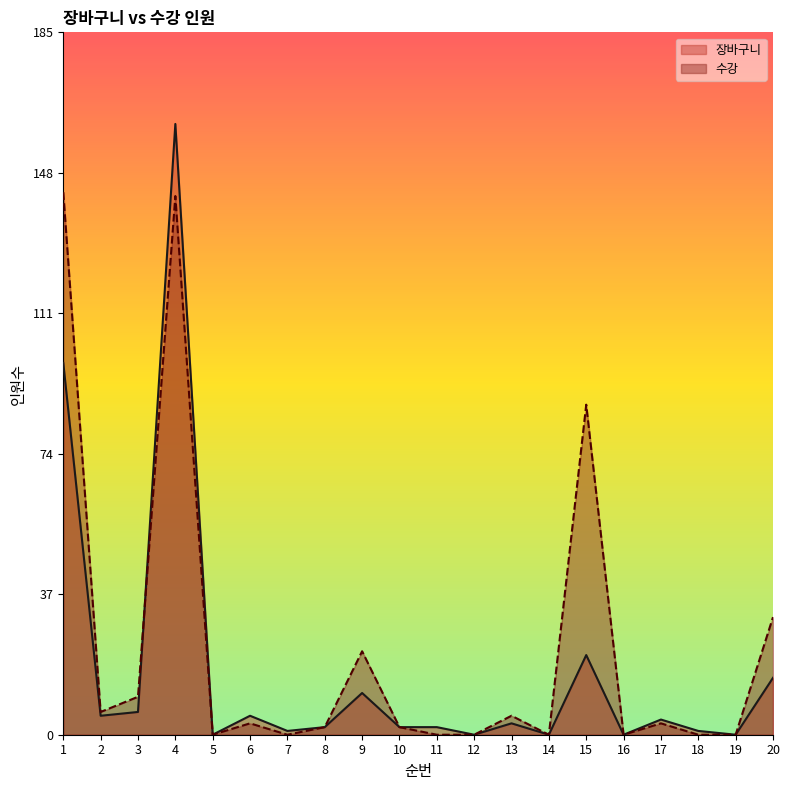

Reading right to left, transcribe all the data shown in this chart.

장바구니: 15	0	1	4	0	21	0	3	0	2	2	11	2	1	5	0	161	6	5	98
수강: 31	0	0	3	0	87	0	5	0	0	2	22	2	0	3	0	142	10	6	143